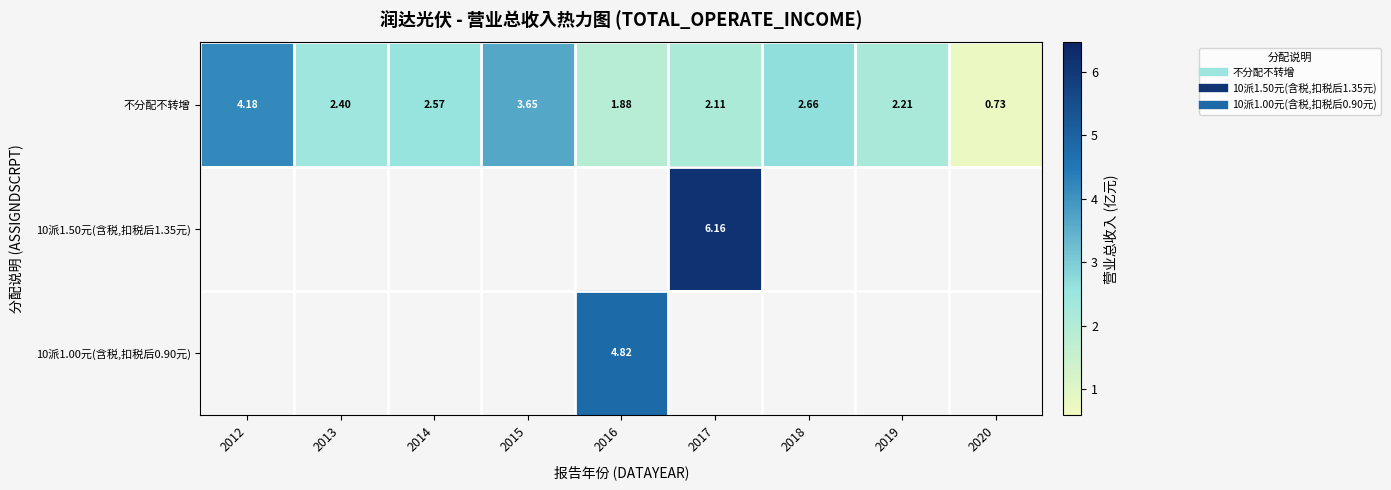

What is the spread (max minus min) of values at 2017?

4.0